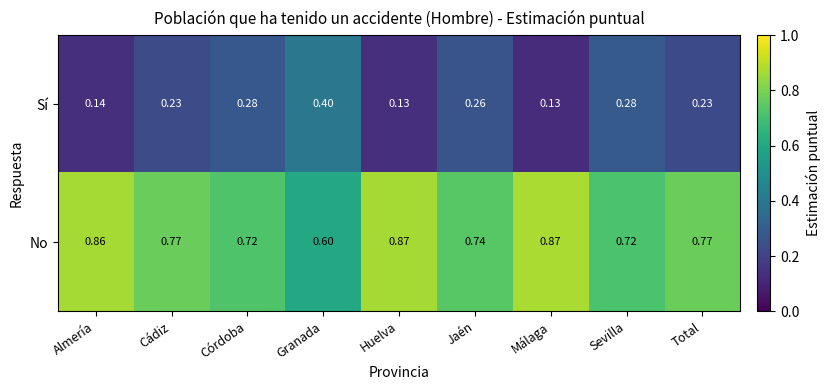

Which series has the largest total across all categories?

No